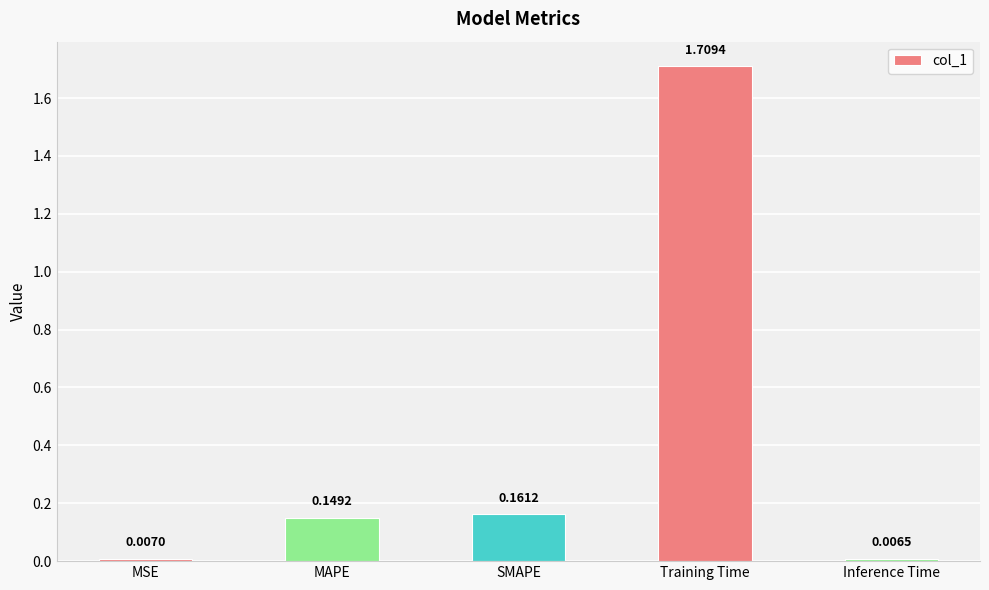

Count the number of data series in this chart.

1